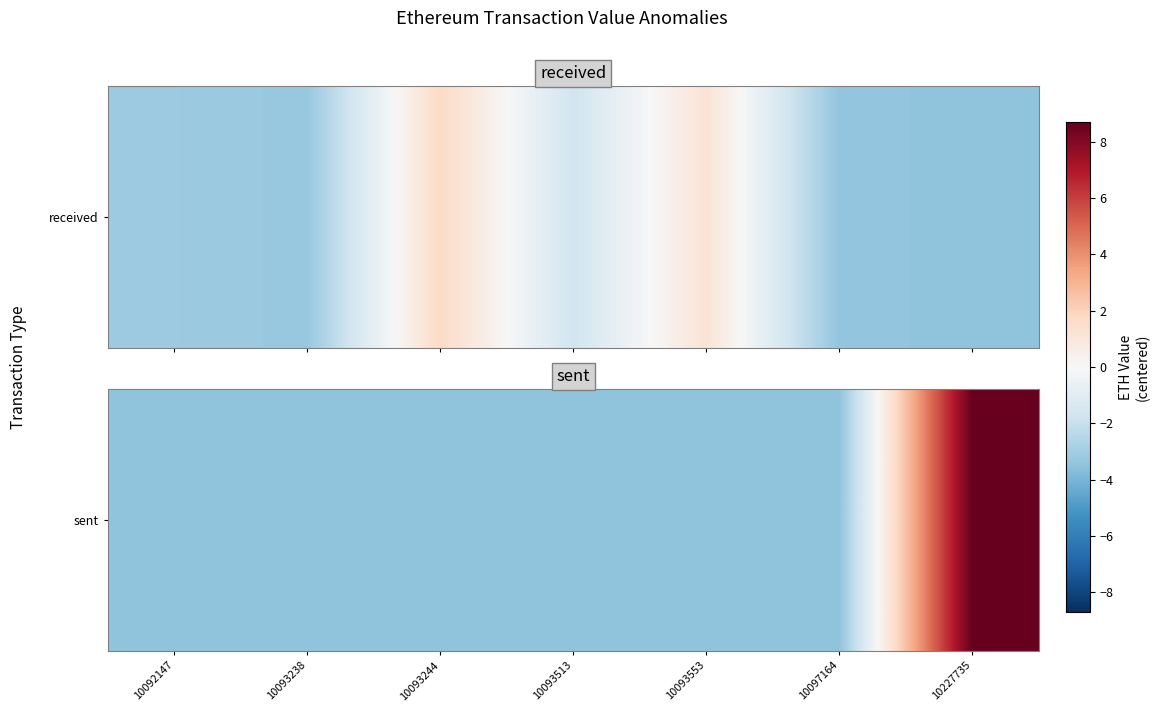

Reading left to right, transcribe all the data shown in this chart.

-3.5	-3.5	-3.5	-3.5	-3.5	-3.5	8.7